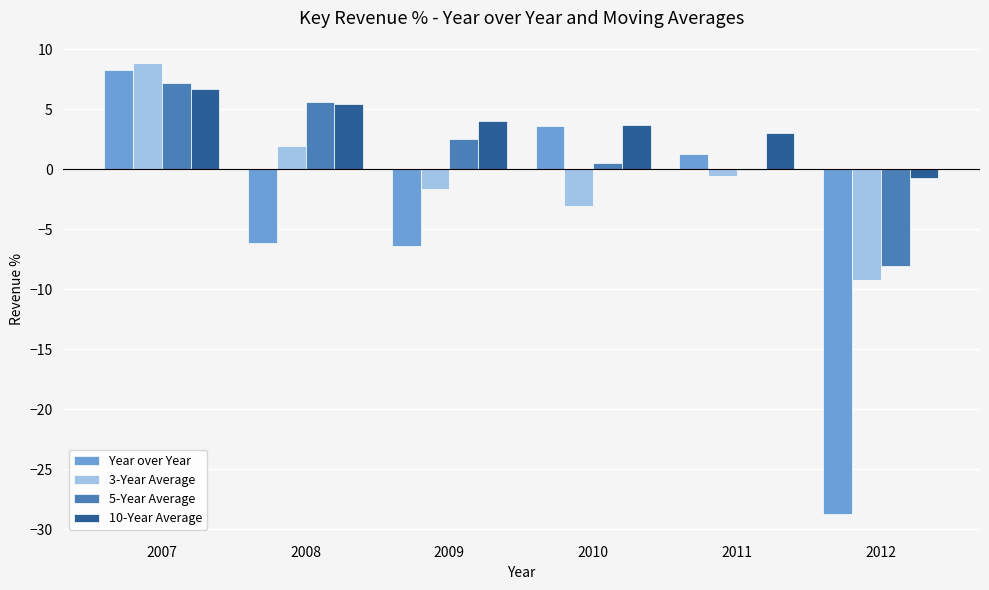

At which category is the sum across all series the highest?

2007